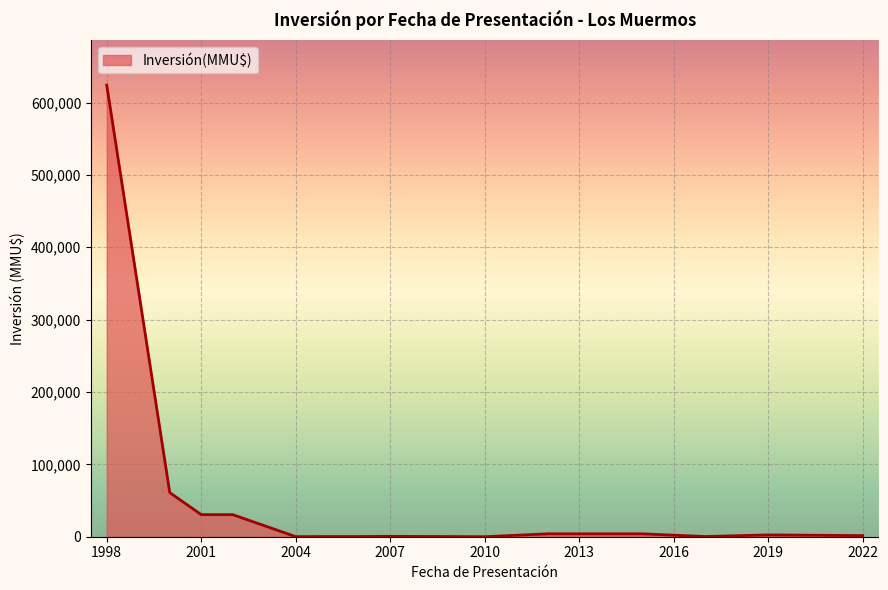

What is the difference between the maximum and minimum values?

624000